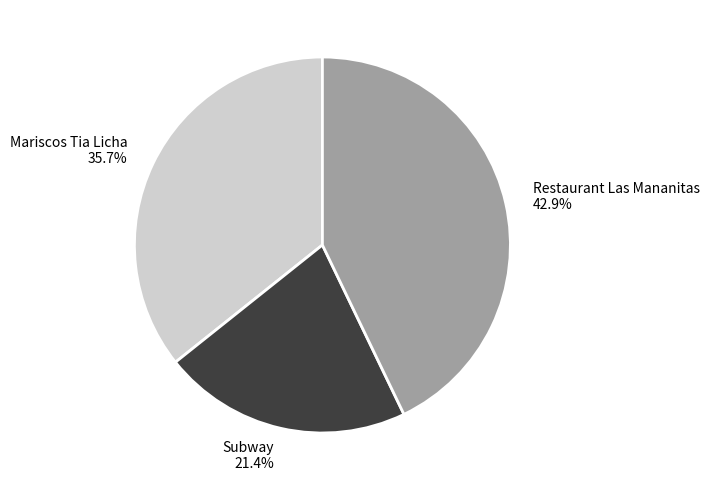

Which slice is the largest?

Restaurant Las Mananitas 42.9%